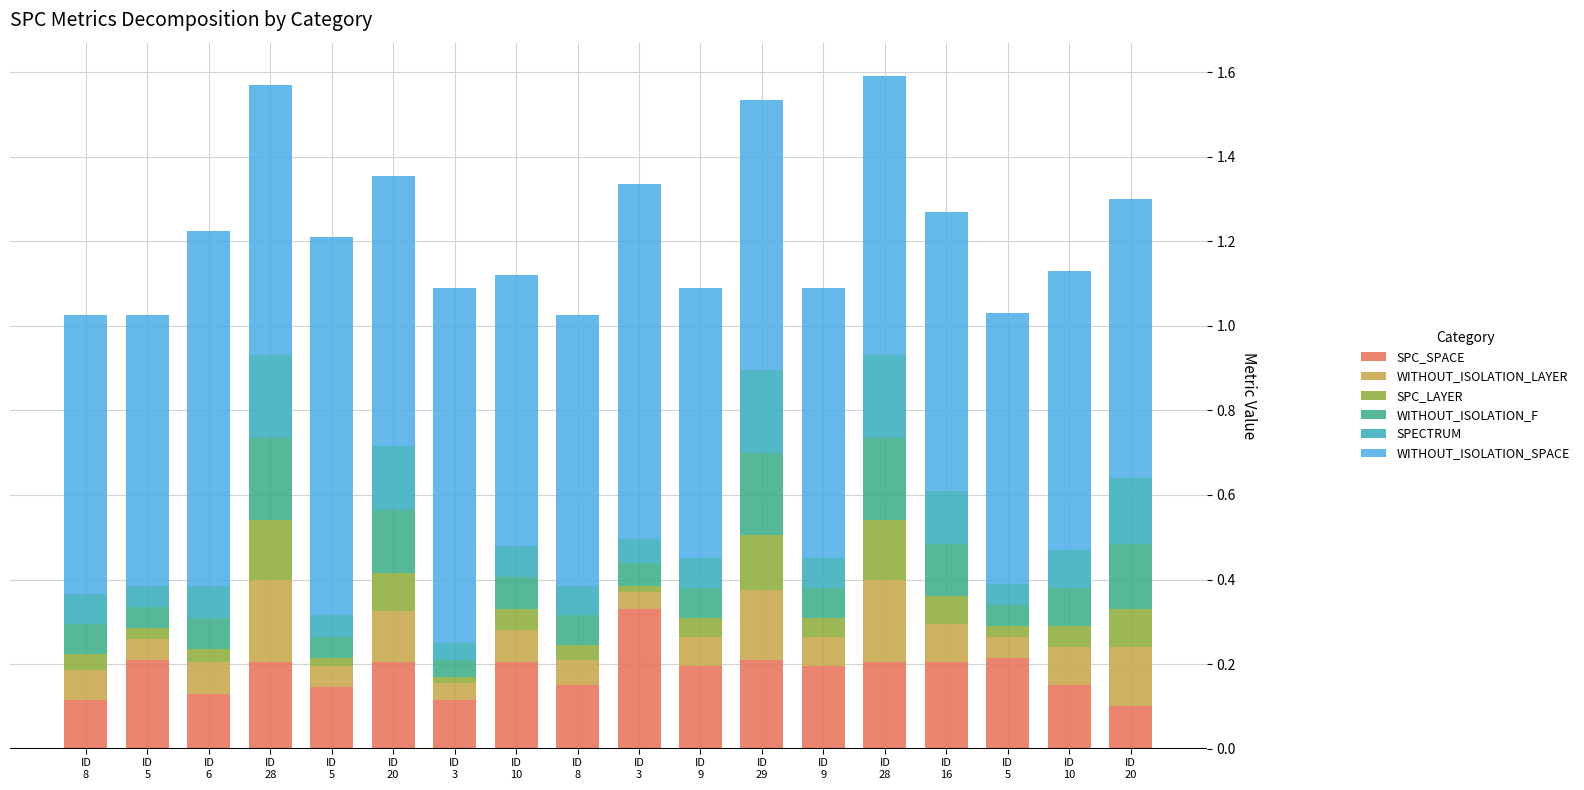

Rank the series by their maximum value, from lowest to highest.

SPC_LAYER, WITHOUT_ISOLATION_LAYER, SPECTRUM, WITHOUT_ISOLATION_F, SPC_SPACE, WITHOUT_ISOLATION_SPACE